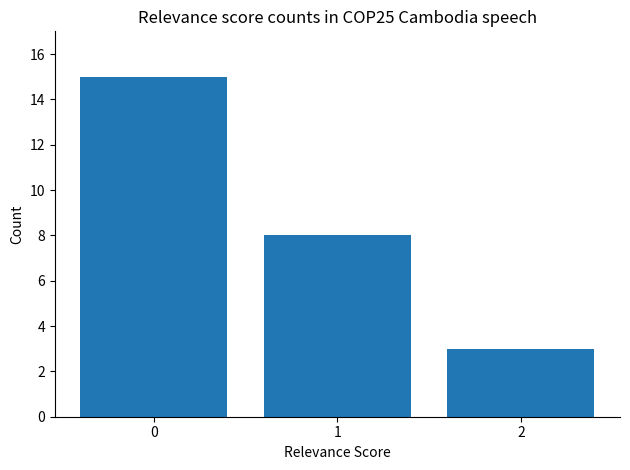

What is the maximum value shown in the chart?

15